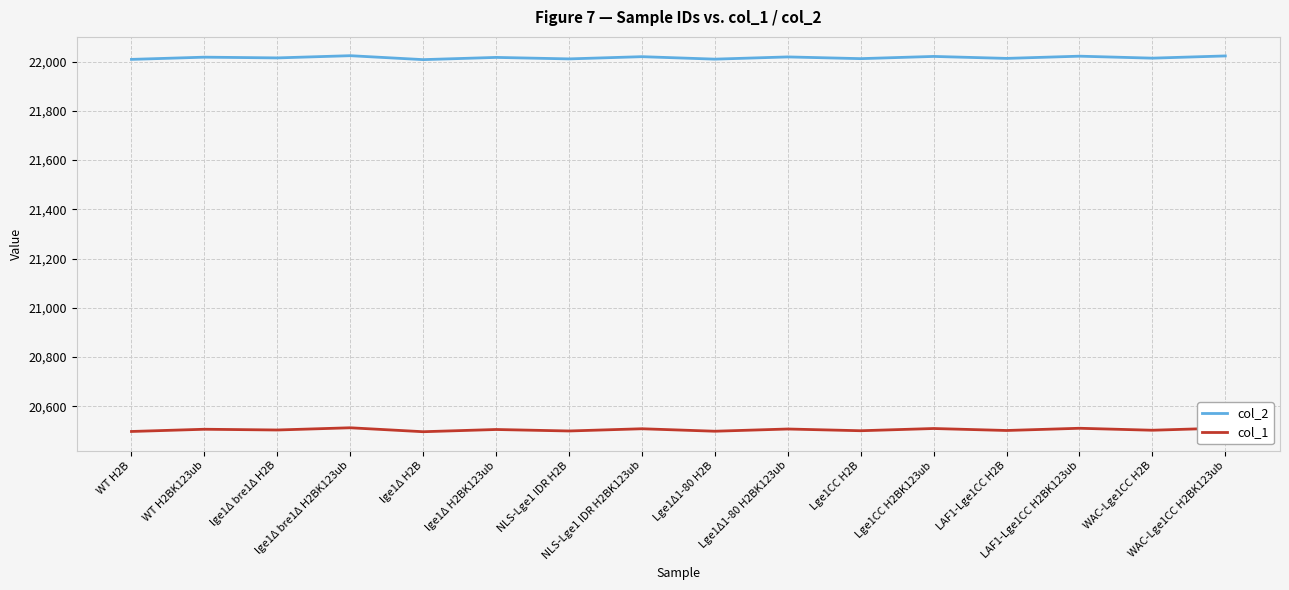

What are all the series names shown in the legend?

col_2, col_1